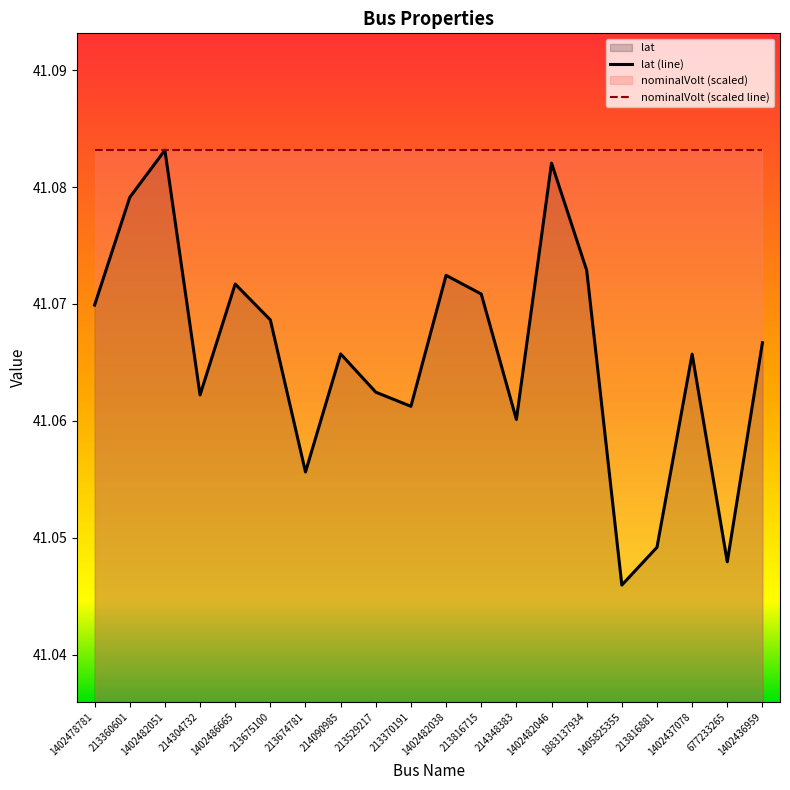

Reading right to left, transcribe all the data shown in this chart.

lat (line): 41.1	41.0	41.1	41.0	41.0	41.1	41.1	41.1	41.1	41.1	41.1	41.1	41.1	41.1	41.1	41.1	41.1	41.1	41.1	41.1
nominalVolt (scaled line): 41.1	41.1	41.1	41.1	41.1	41.1	41.1	41.1	41.1	41.1	41.1	41.1	41.1	41.1	41.1	41.1	41.1	41.1	41.1	41.1